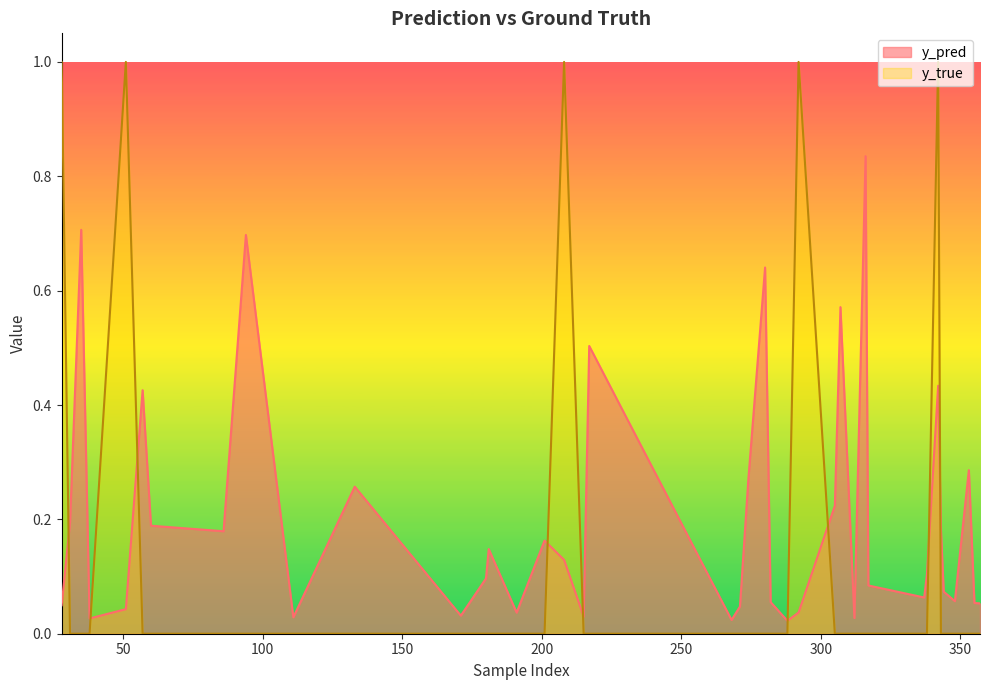

How many times do y_true and y_pred cross each other?

9